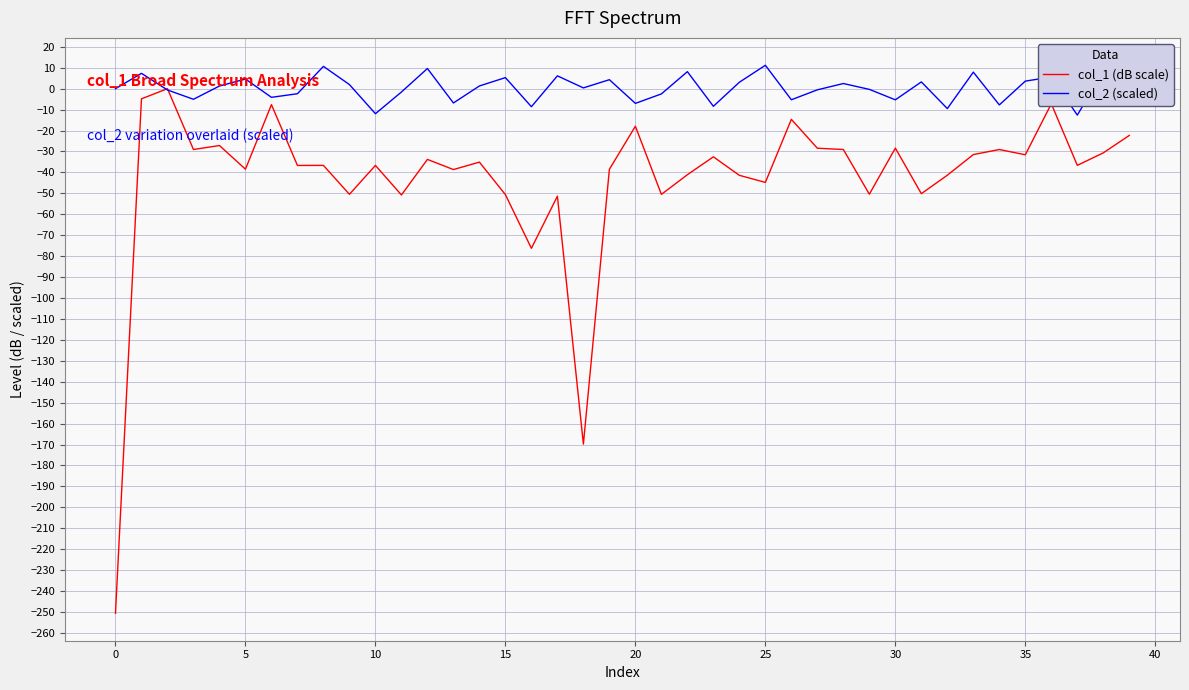

Which series has the widest spread of values?

col_1 (dB scale)